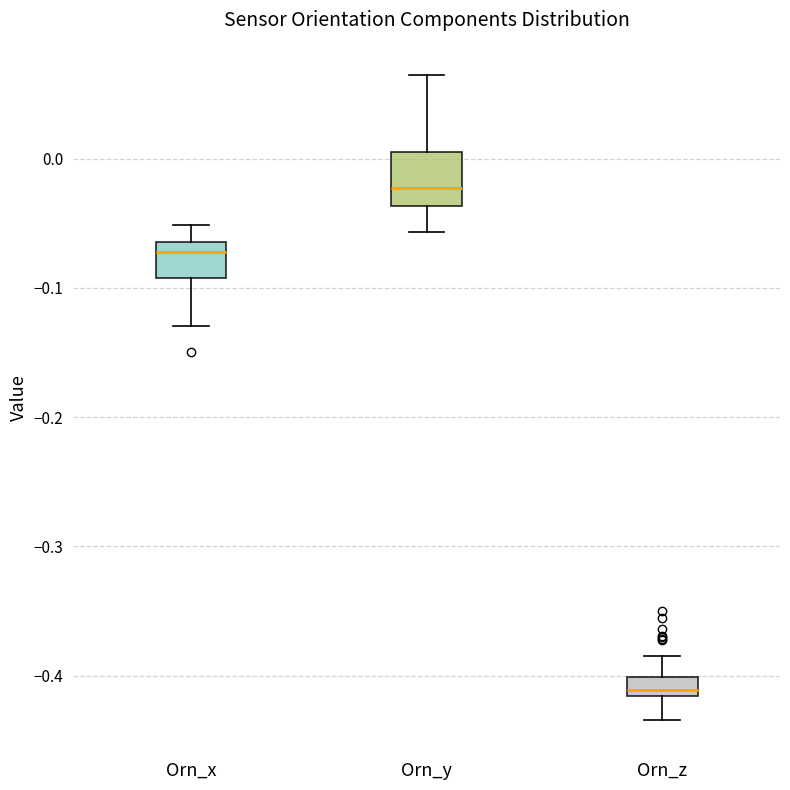

Where does the upper whisker of the box for Orn_z end on the y-axis? The values are not printed on the chart, so give them approximately, as read against the axis.

-0.38